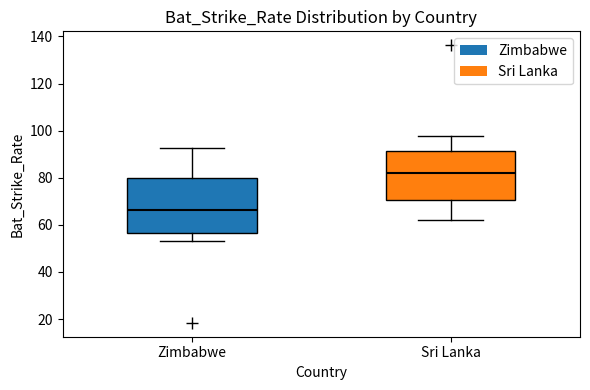

Reading left to right, read every box against the y-axis: the position of its median line, the range the box covers, and the ends of its whiskers. The values are not printed on the chart, so give them approximately, as read against the axis.

Zimbabwe: median 66, box 56 to 80, whiskers 54 to 92
Sri Lanka: median 82, box 70 to 92, whiskers 62 to 98